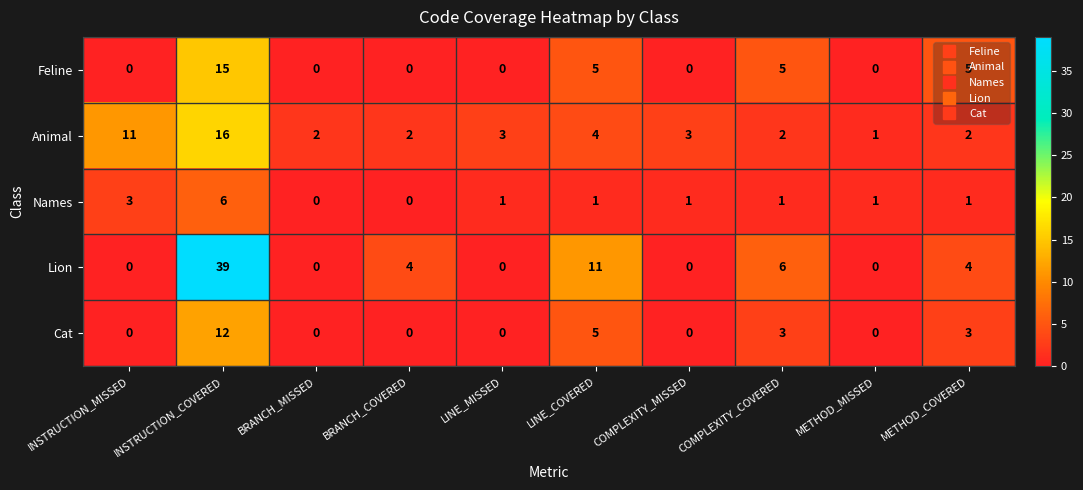

Rank the series at INSTRUCTION_COVERED from highest to lowest value.

Lion, Animal, Feline, Cat, Names